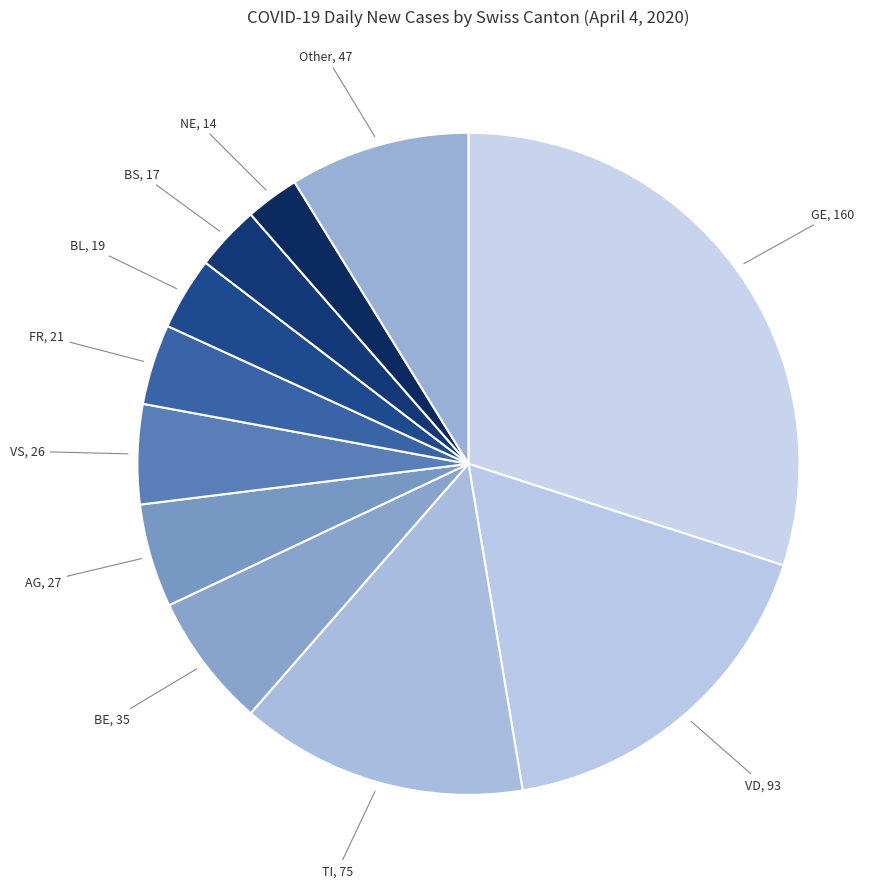

True or false: GE accounts for 45% of the total.

False